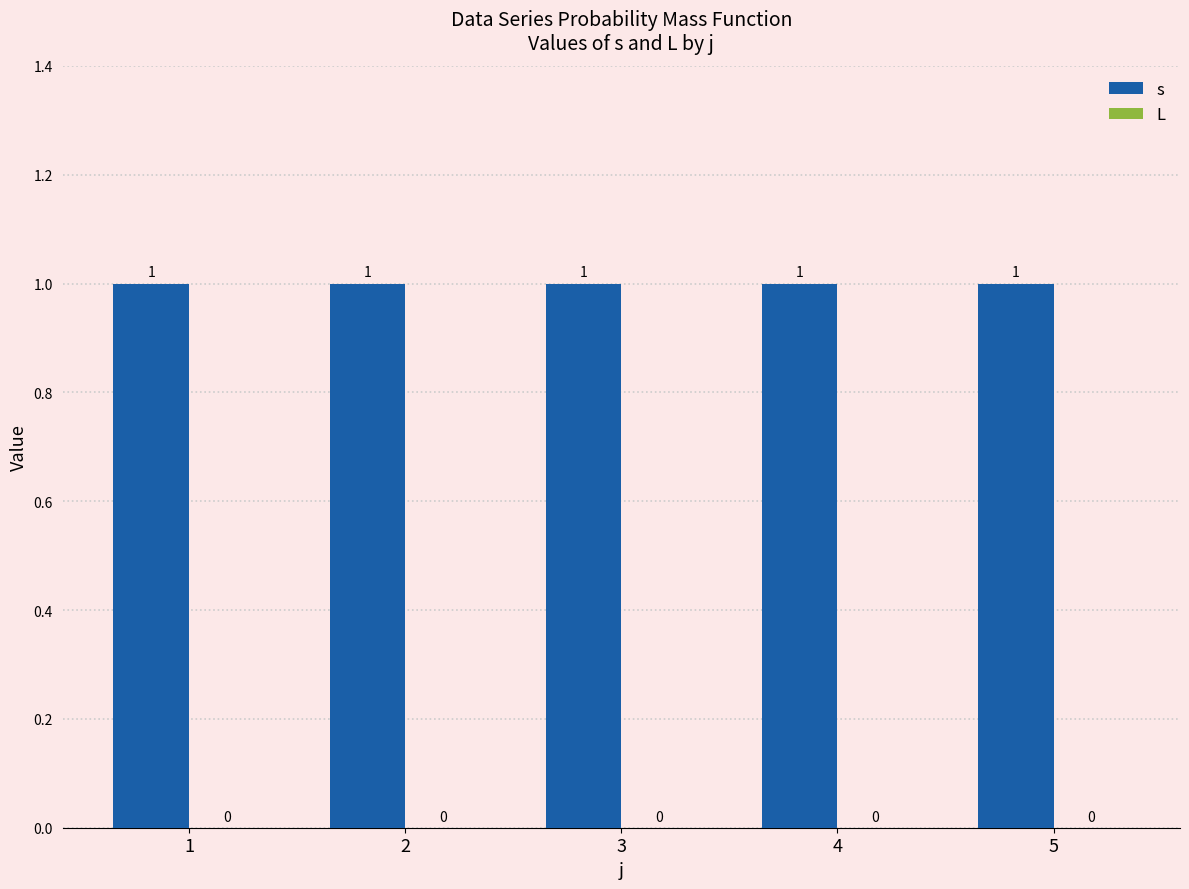

What are all the series names shown in the legend?

s, L